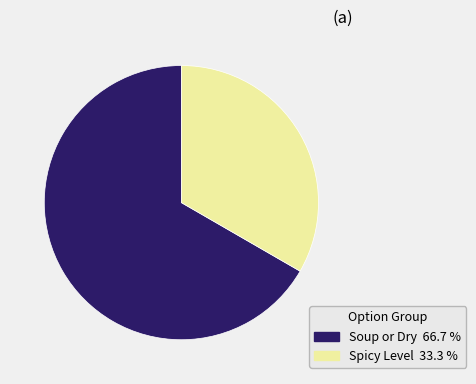

Is there any slice that represents more than half of the pie?

Yes